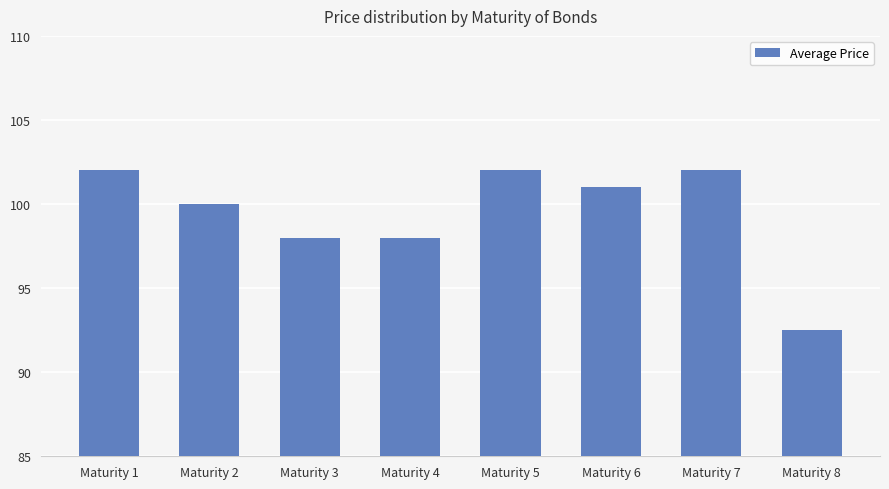

How many bars are there in total?

8